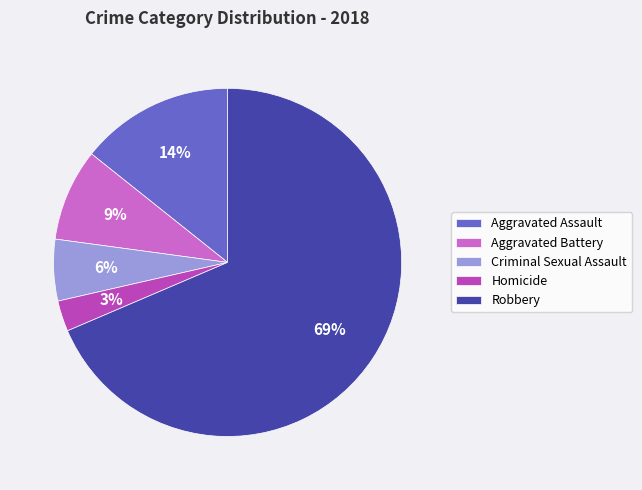

To the nearest percent, what percentage of the pie is Homicide?

3%